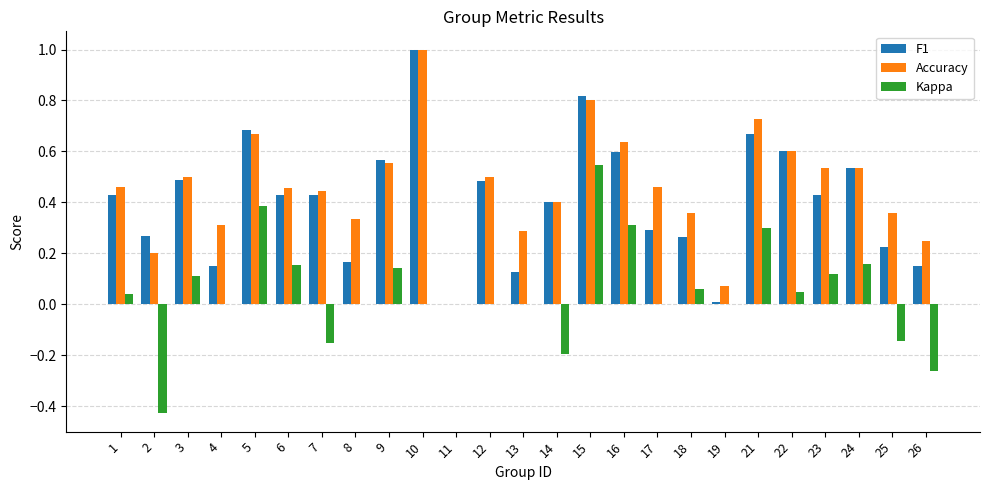

Which series changed the most between 5 and 9?

Kappa